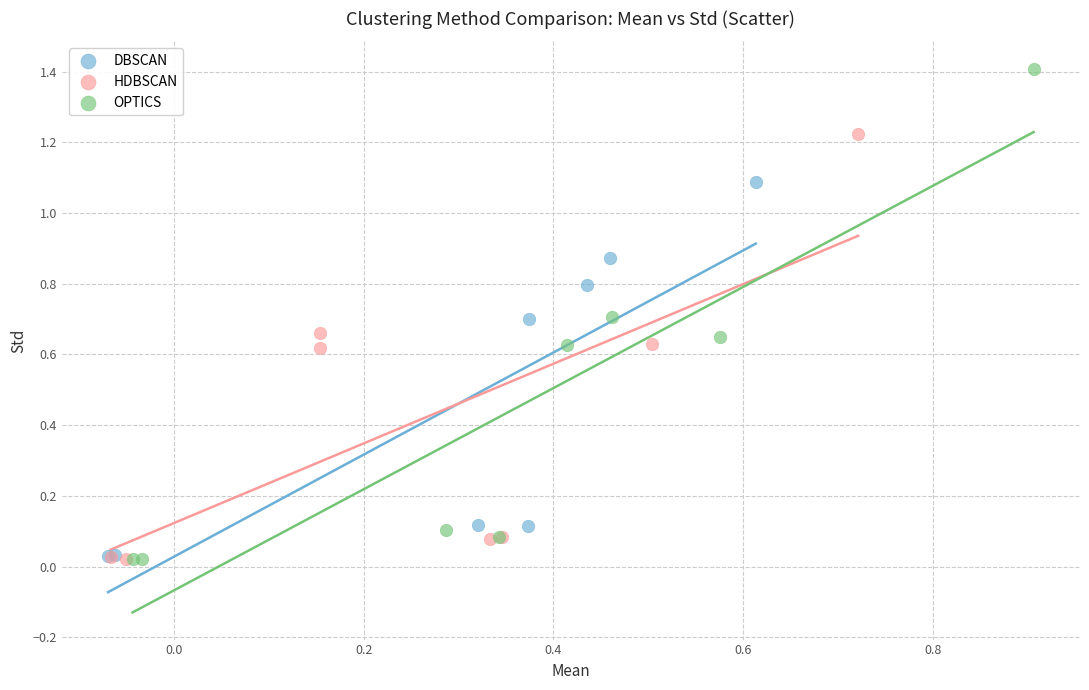

What are all the series names shown in the legend?

DBSCAN, HDBSCAN, OPTICS